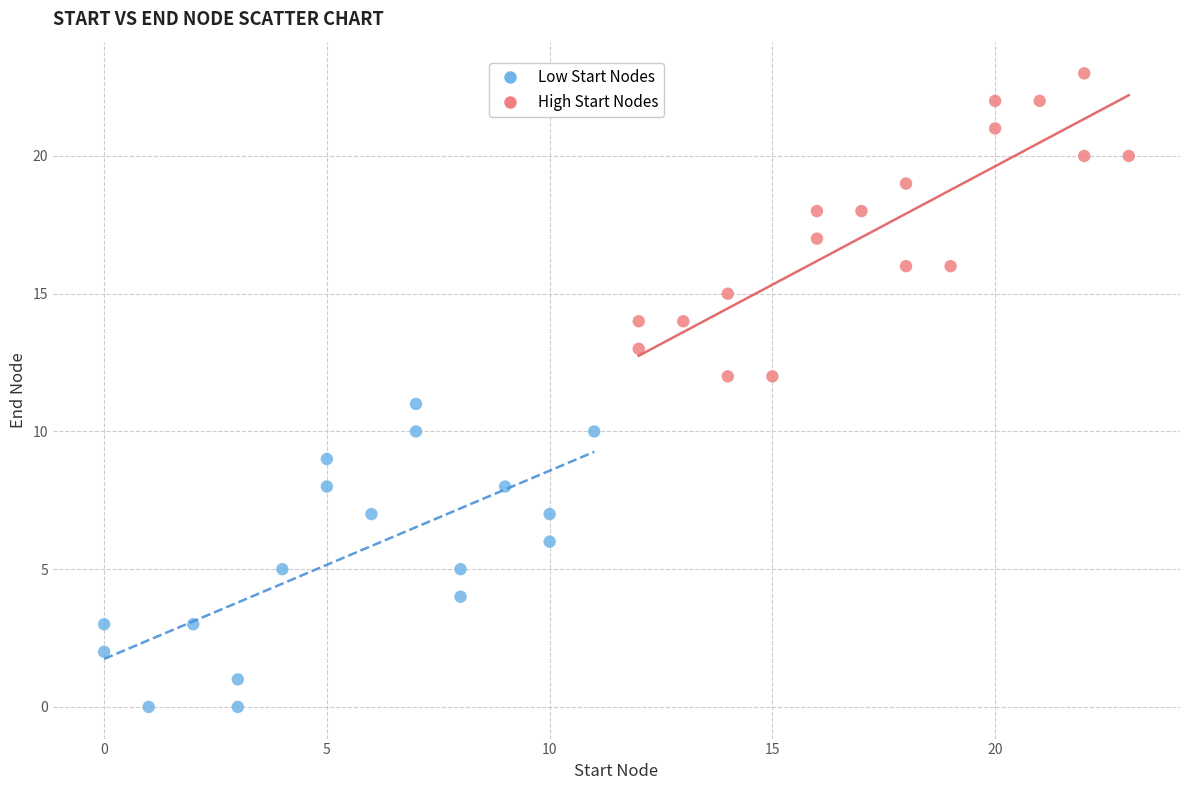

Which series reaches the maximum Y coordinate?

High Start Nodes